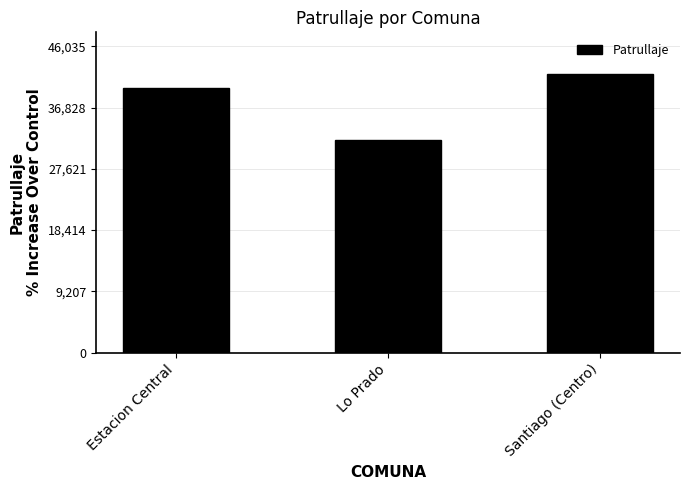

What is the ratio of the value at Estacion Central to the value at Lo Prado?

1.2